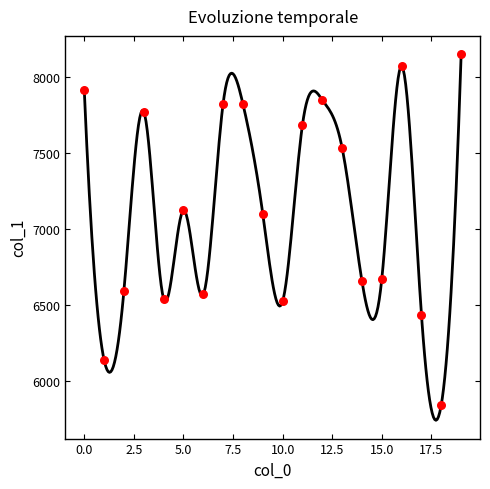

Between 7 and 5, which is larger?

7